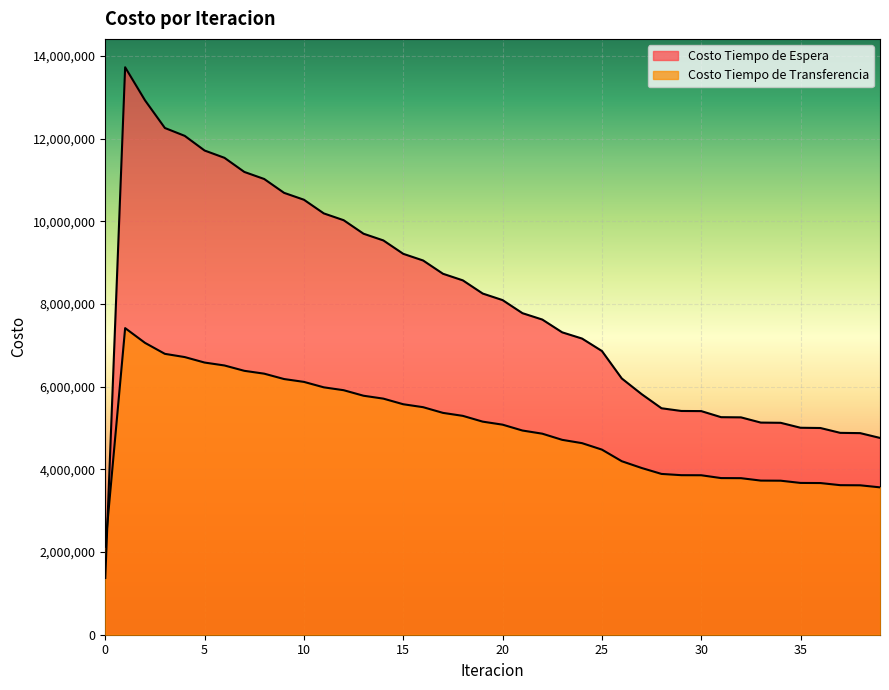

List the labels in order of Costo Tiempo de Transferencia value, largest first.

1, 2, 3, 4, 5, 6, 7, 8, 9, 10, 11, 12, 13, 14, 15, 16, 17, 18, 19, 20, 21, 22, 23, 24, 25, 26, 27, 28, 29, 30, 31, 32, 33, 34, 35, 36, 37, 38, 39, 0